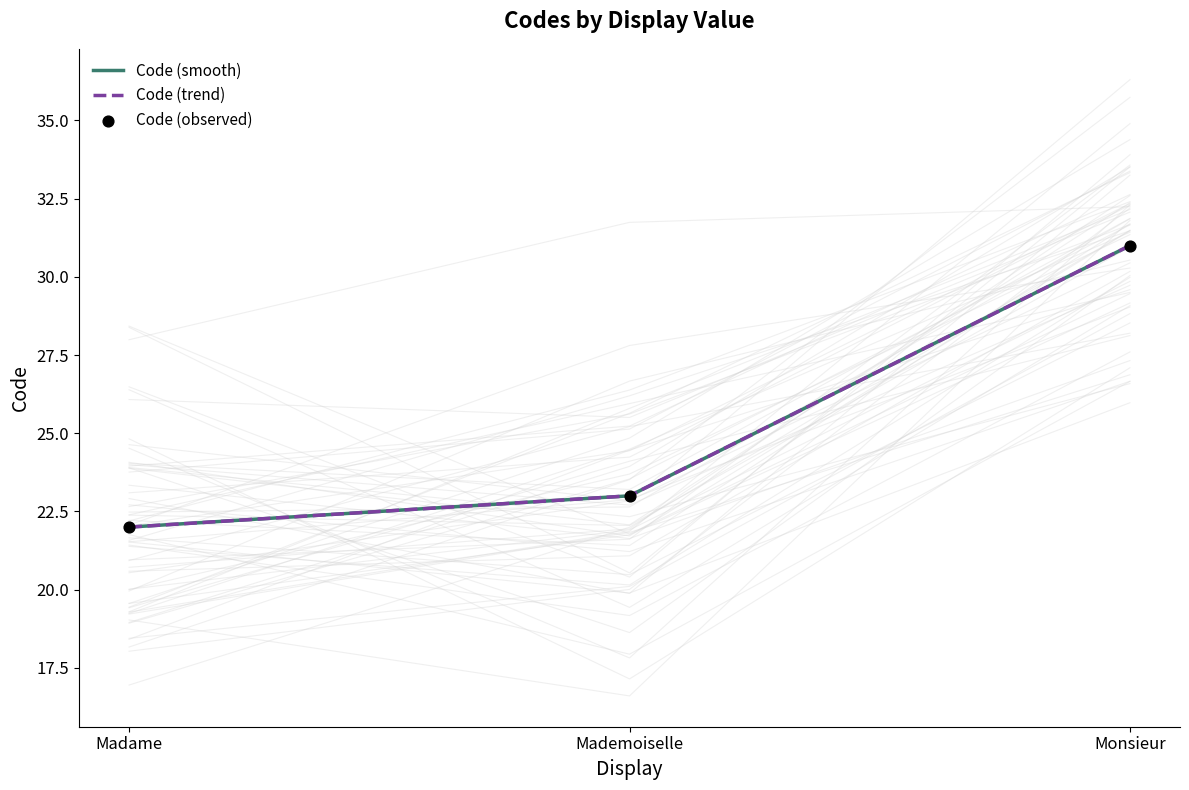

What are all the series names shown in the legend?

Code (smooth), Code (trend), Code (observed)